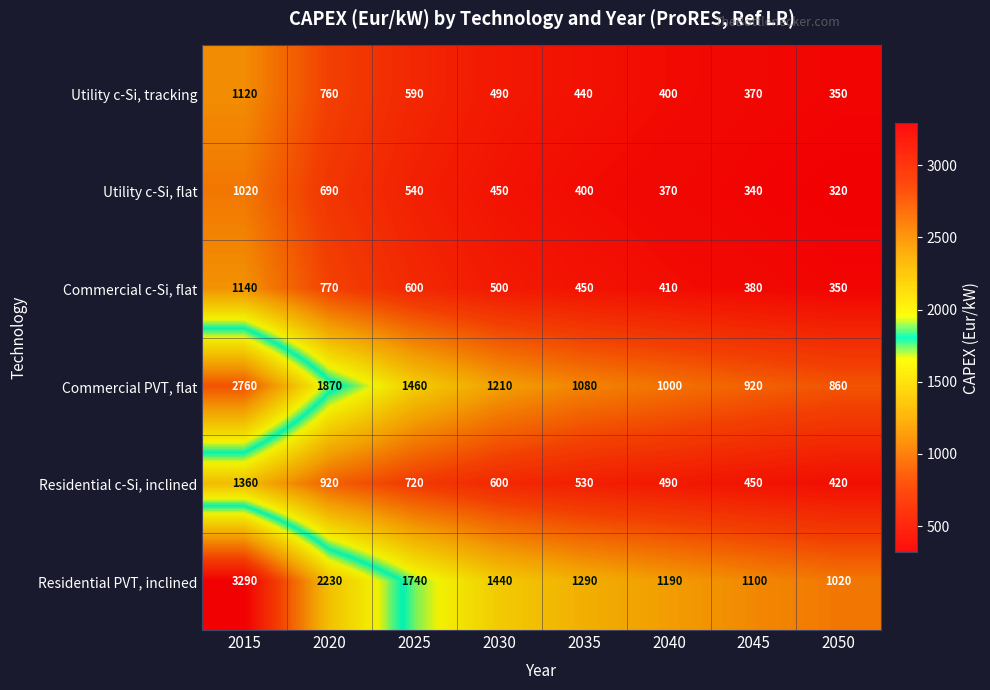

What is the lowest value of the Utility c-Si, flat series?

320